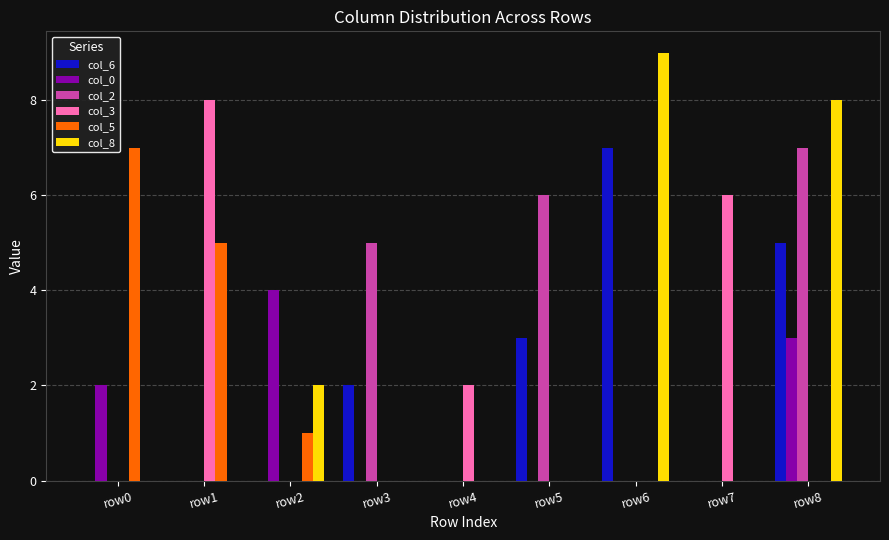

Between row1 and row7, which series saw the biggest shift?

col_5